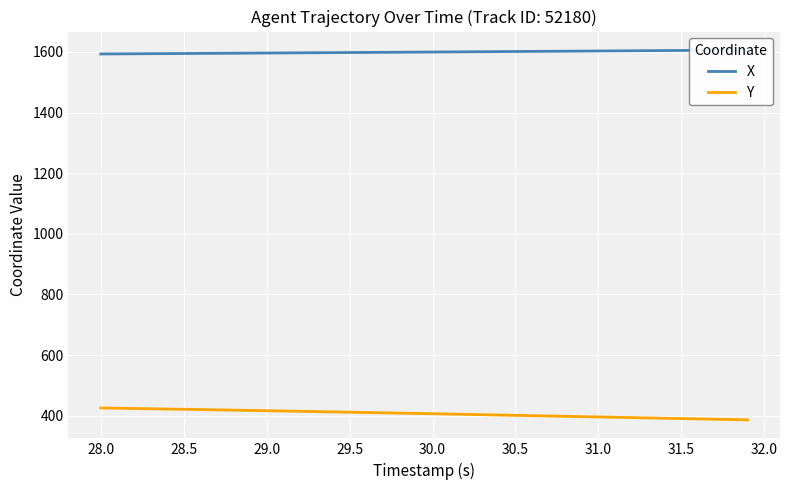

What is the difference between the second highest and minimum values in the X series?

12.6